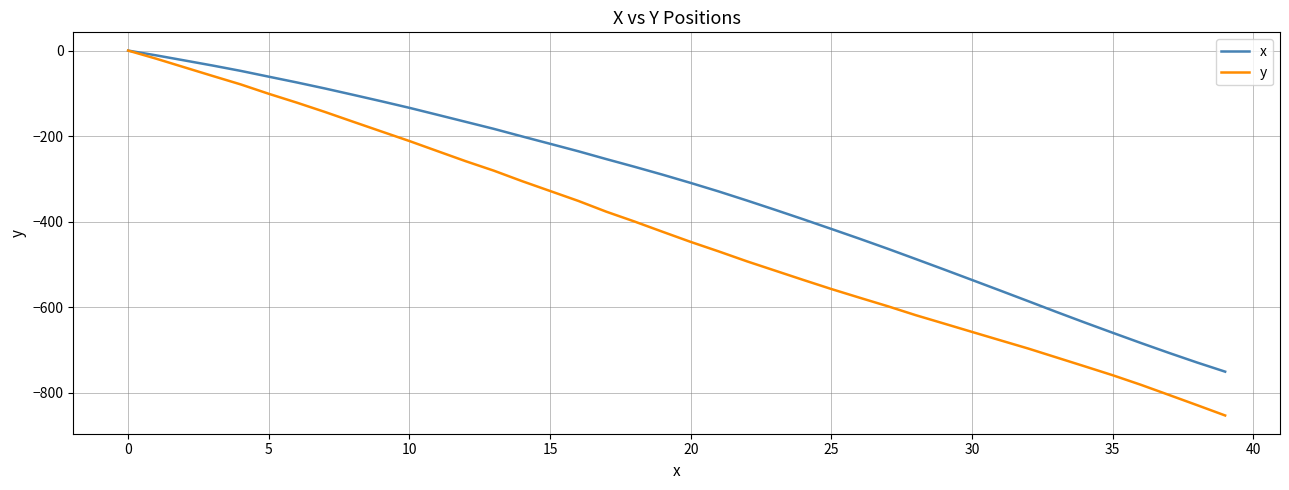

Which series has the widest spread of values?

y